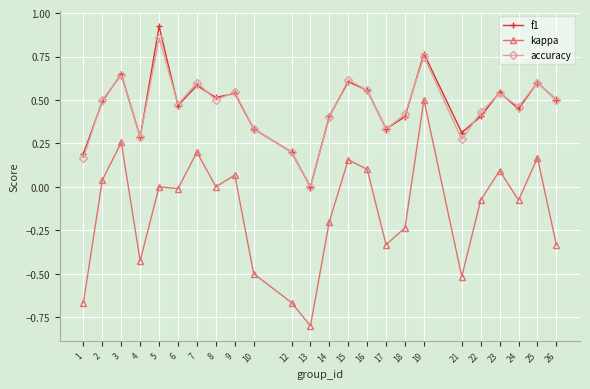

Is it true that kappa equals -0.0 at 6?

True